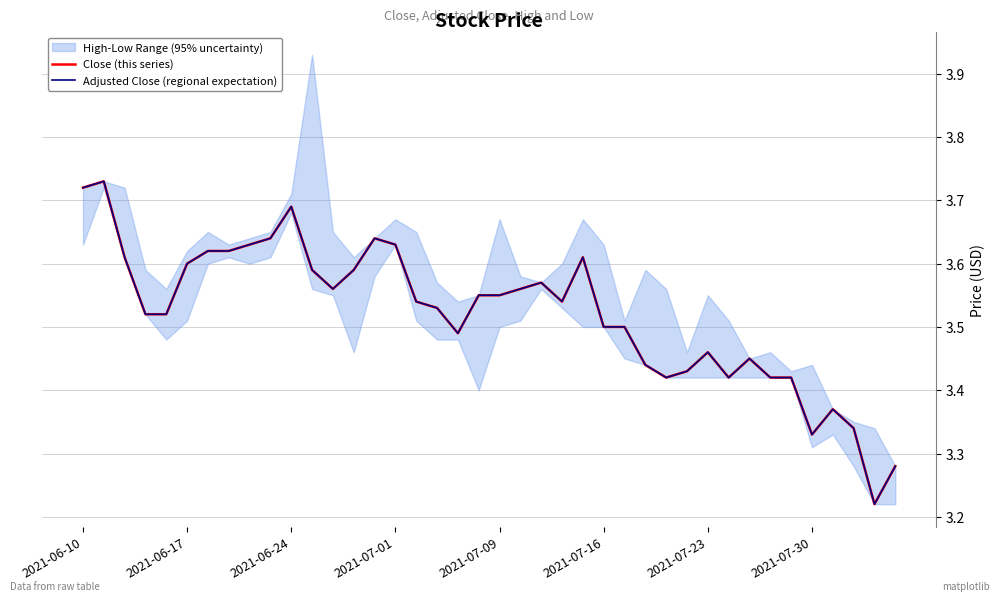

What is the total value across all series at 31?

6.8